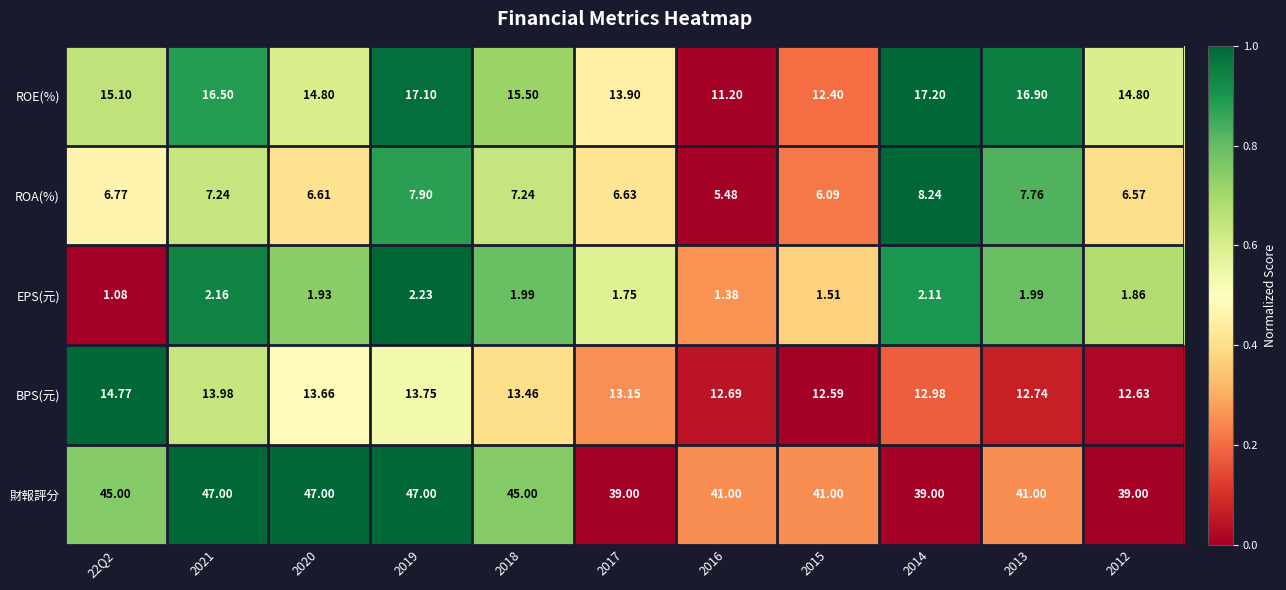

Which series has the largest total across all categories?

財報評分